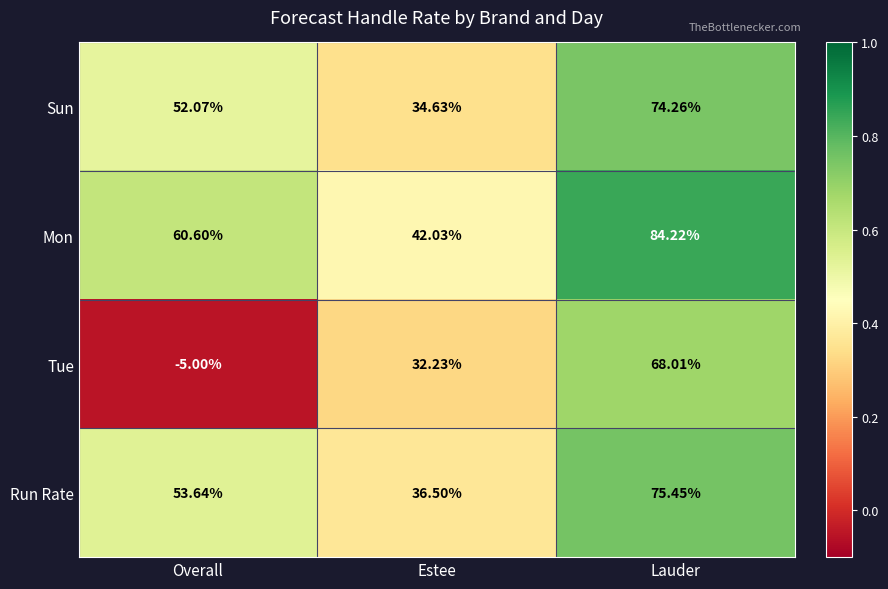

At which category does the chart reach its peak across all series?

Lauder